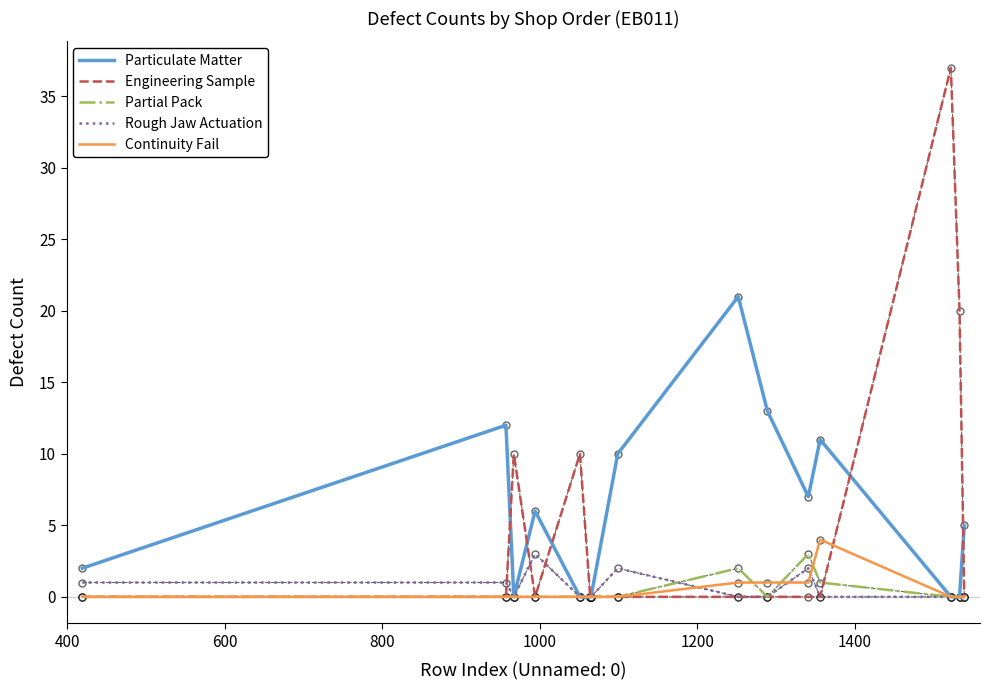

What is the greatest value displayed?

37